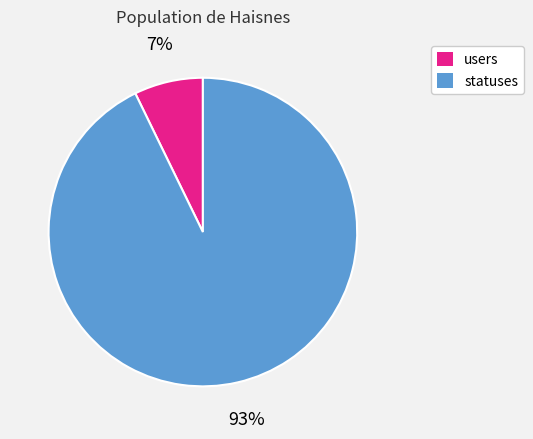

What percentage is the users slice, to the nearest percent?

7%